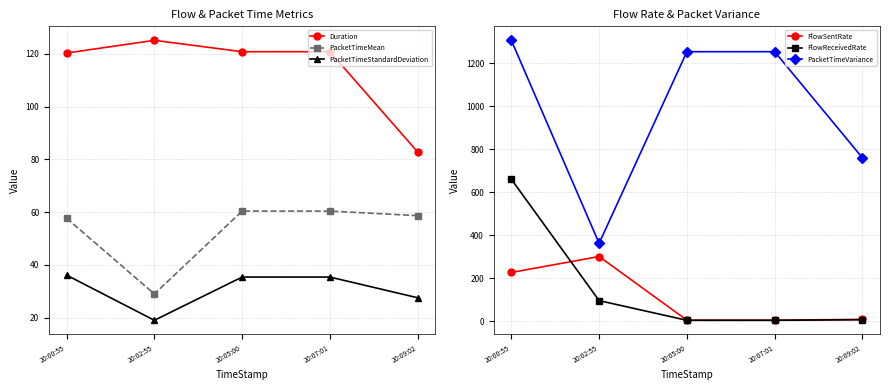

Which series ends up on top after the final intersection of FlowSentRate and PacketTimeStandardDeviation?

PacketTimeStandardDeviation